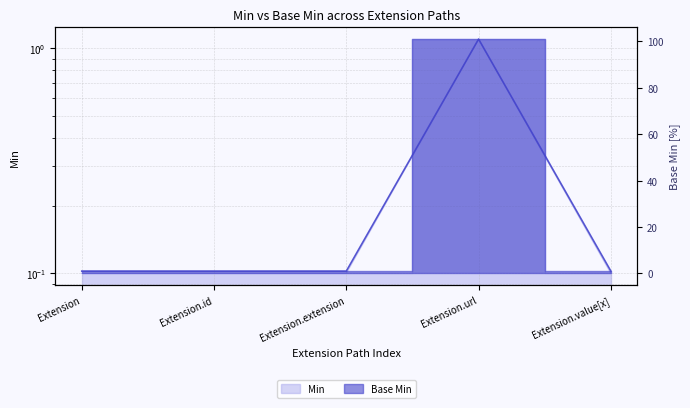

How many values in the Base Min series exceed 1?

1